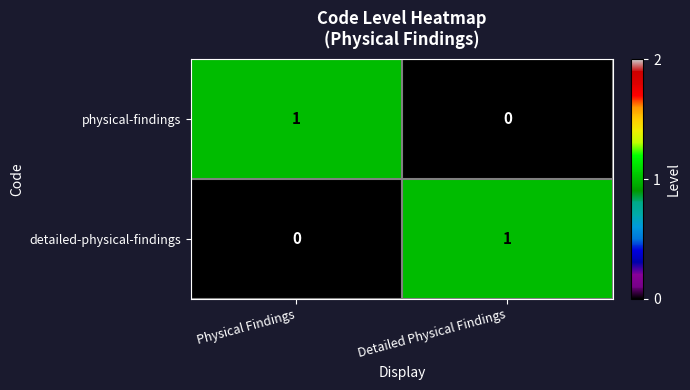

At which label does physical-findings reach its peak?

Physical Findings